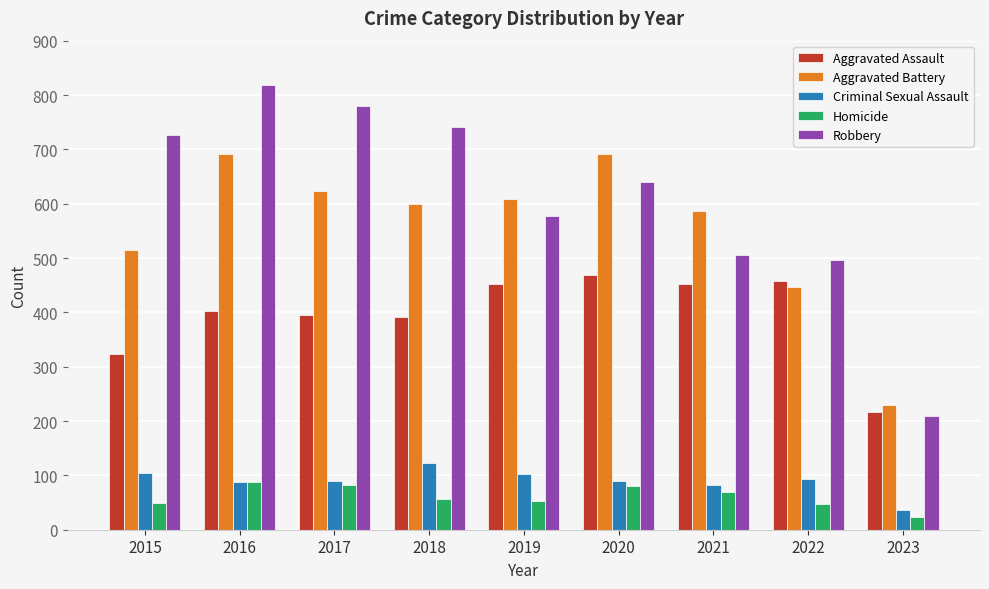

Rank the series at 2021 from lowest to highest value.

Homicide, Criminal Sexual Assault, Aggravated Assault, Robbery, Aggravated Battery